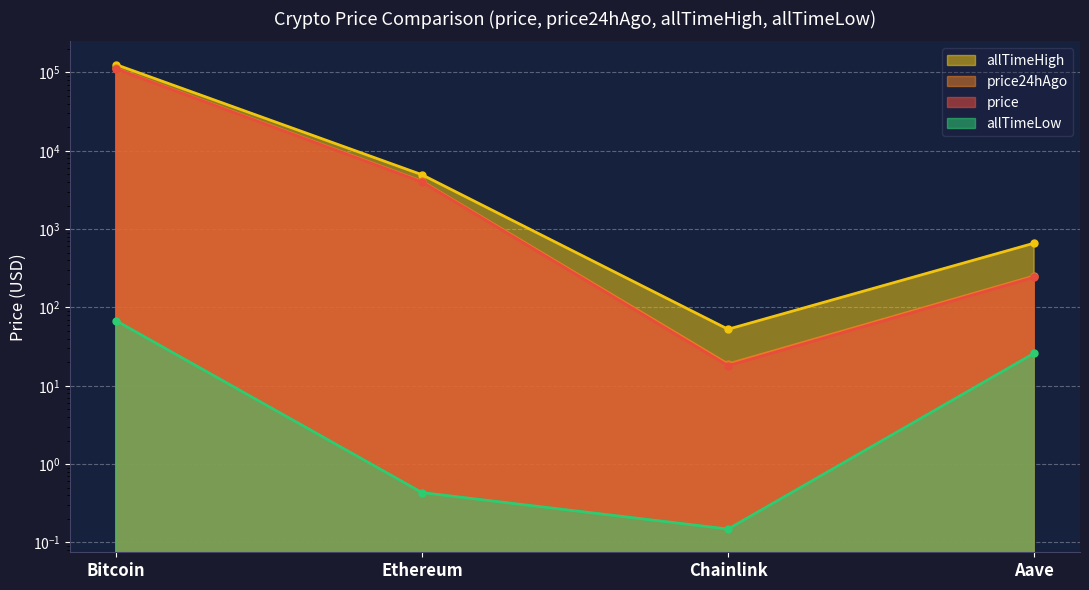

What is the average value of the price series?

28794.0